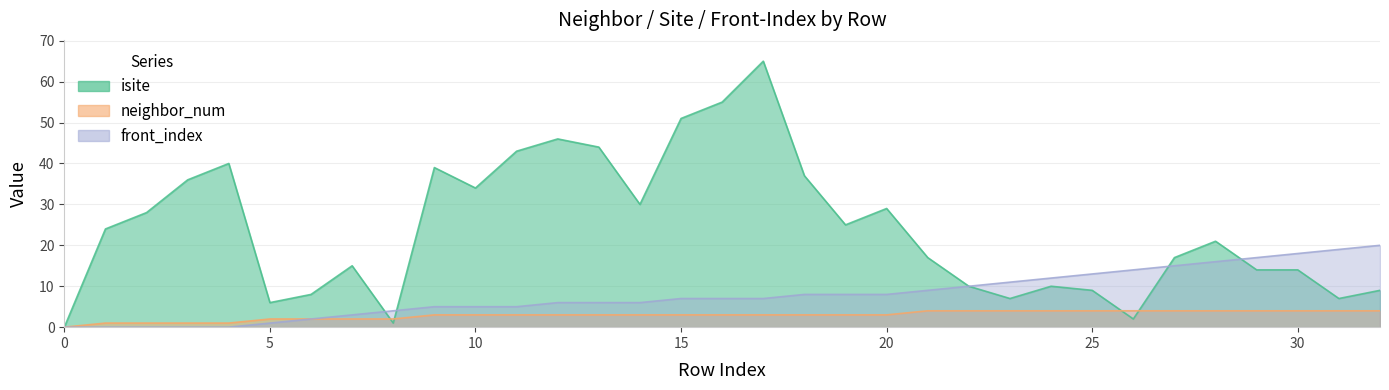

How many lines are shown in the chart?

3